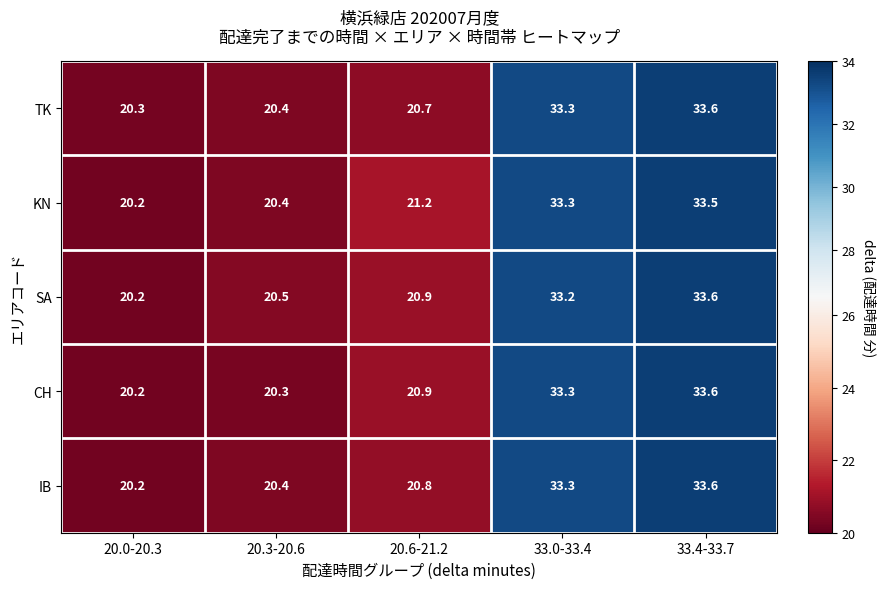

What value does the CH series have at 20.0-20.3?

20.2